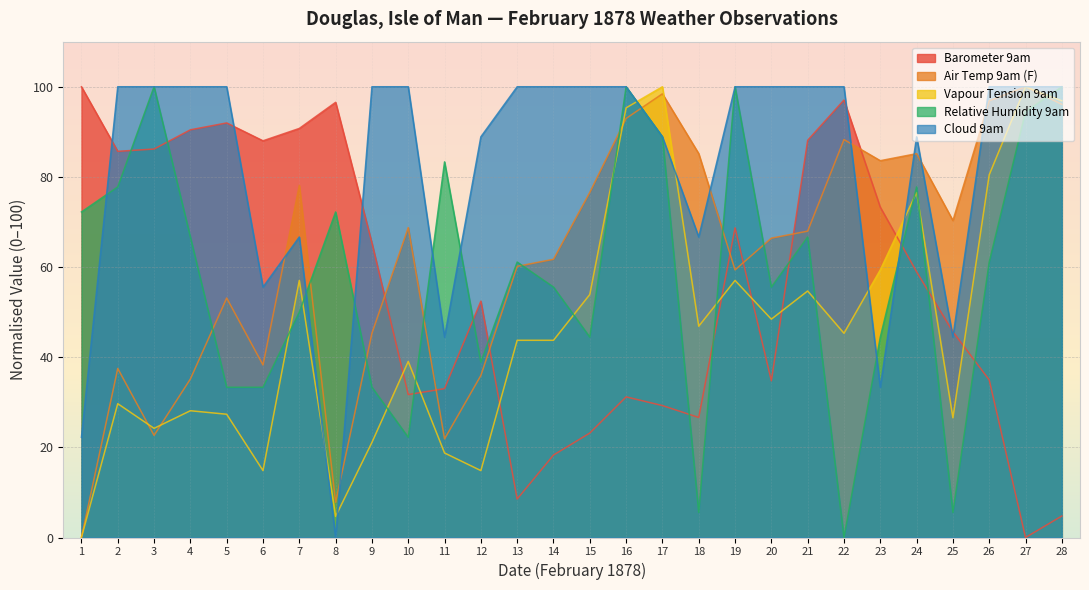

At how many categories does at least one series exceed 76?

27